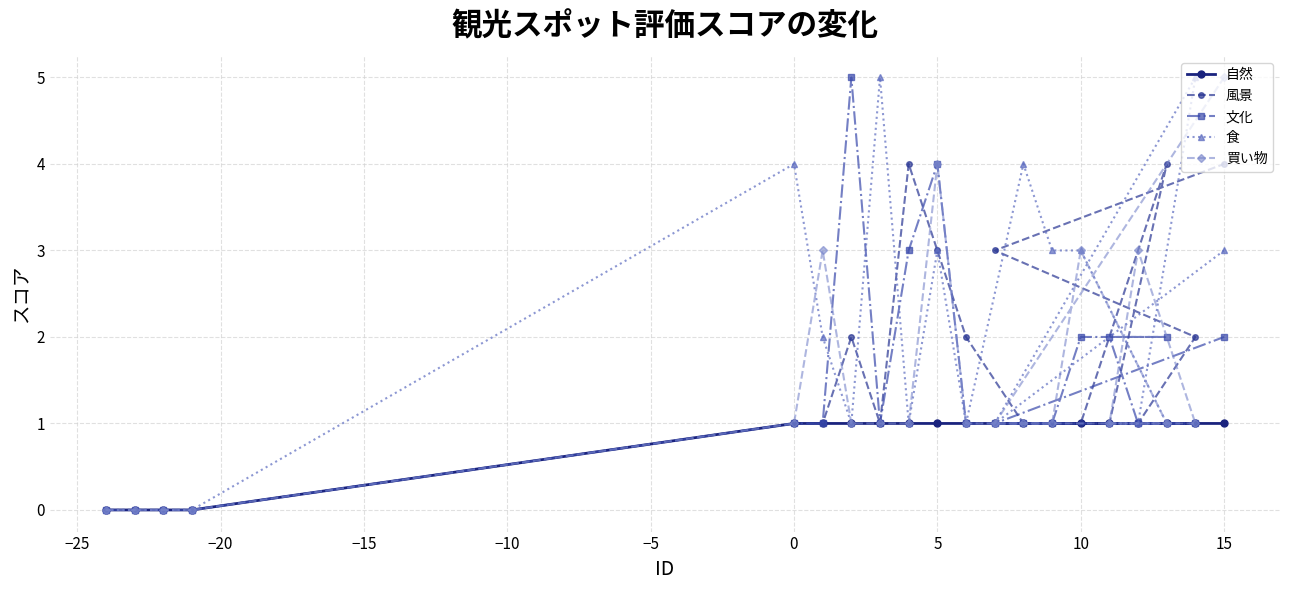

The value of 風景 at 10 is 1. True or false?

True